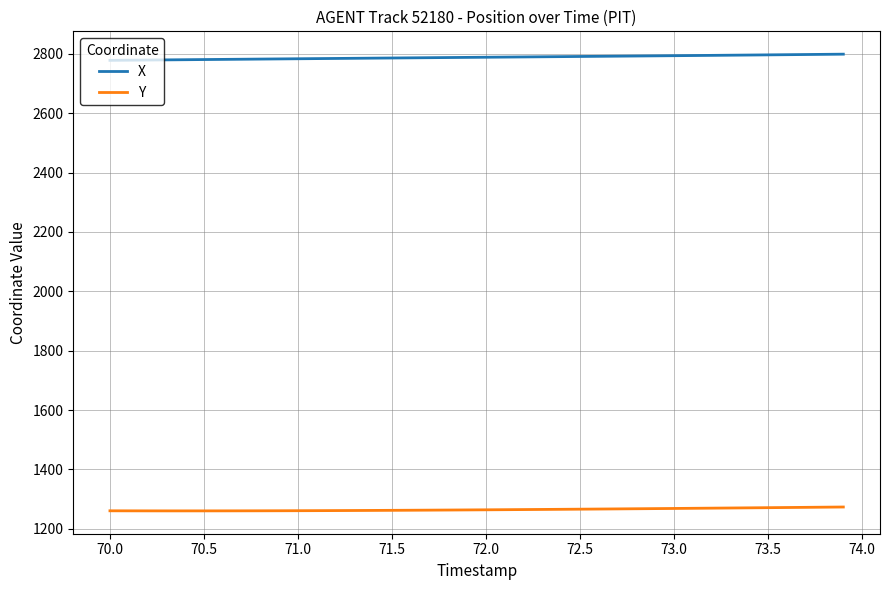

What is the highest value of the Y series?

1273.2